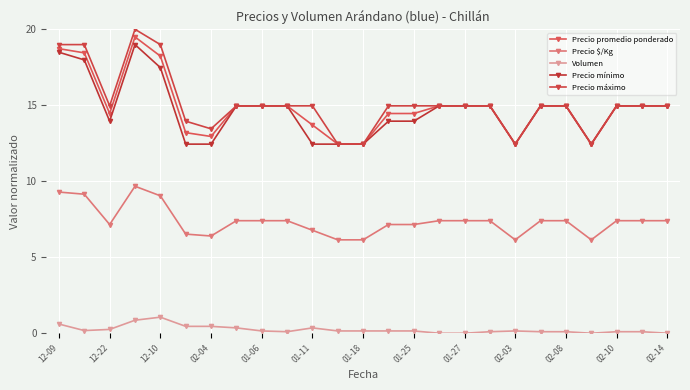

What is the difference between the maximum and minimum values in the Precio $/Kg series?

3.5